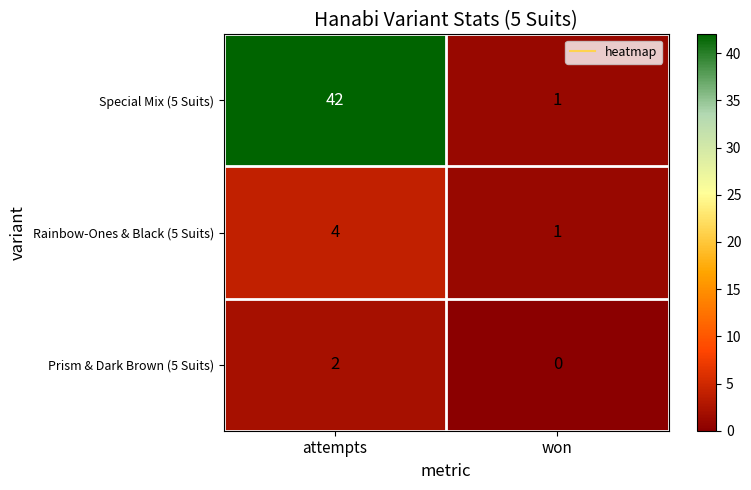

Count the number of categories in the chart.

2